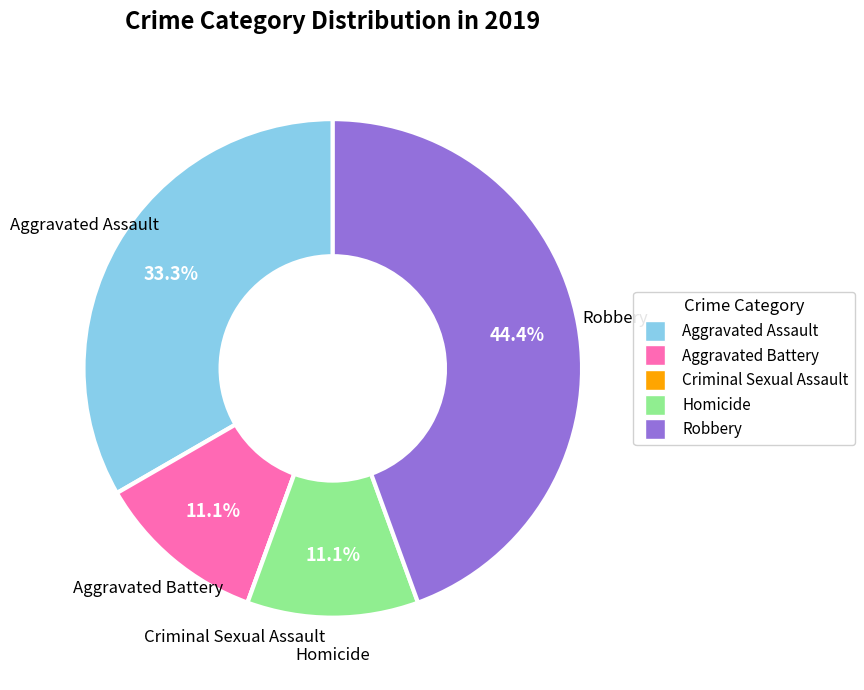

Approximately how many times larger is the value at Robbery compared to Aggravated Assault?

1.3